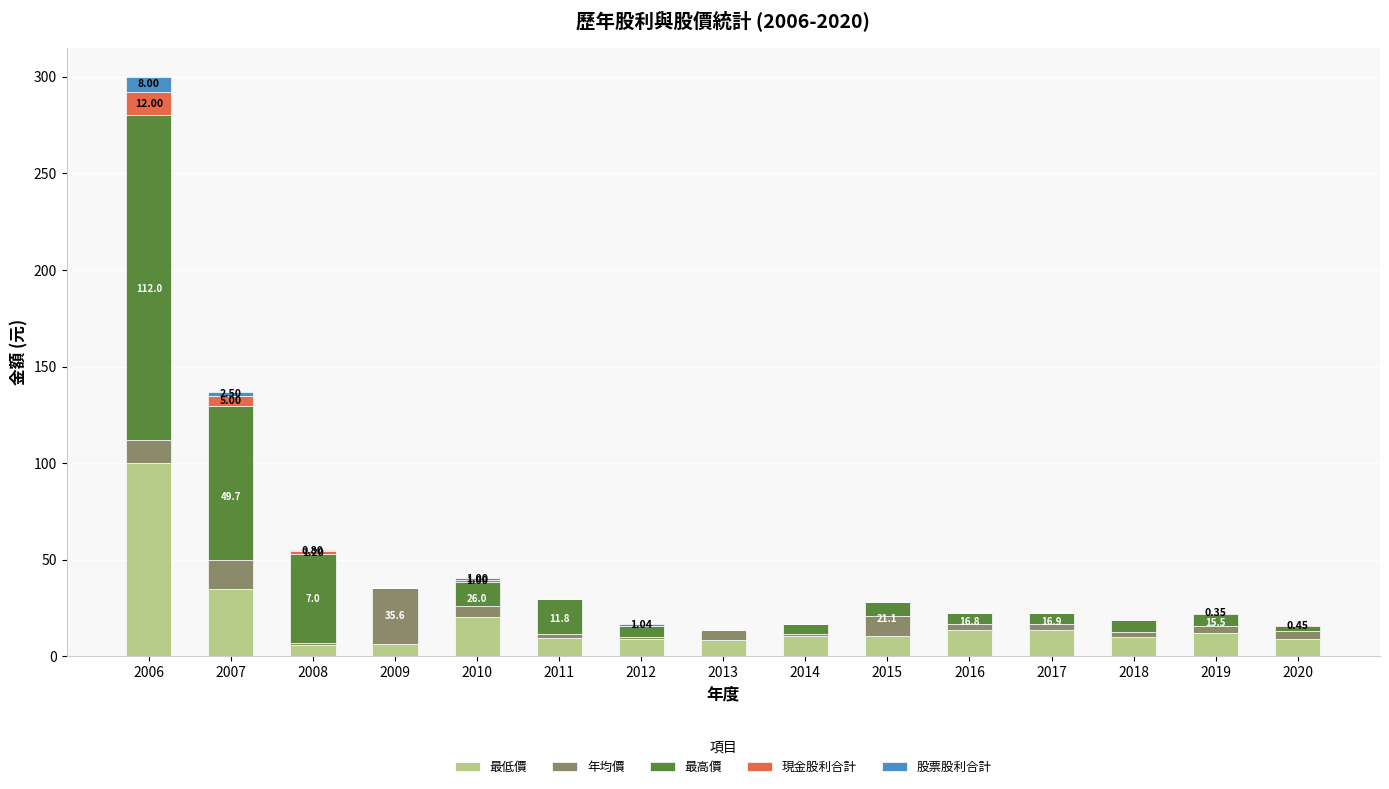

At which category is the sum across all series the highest?

2006